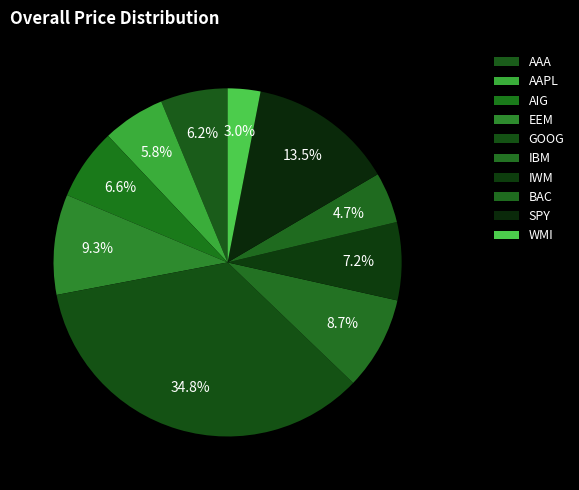

What is the ratio of the value at EEM to the value at AAA?

1.5